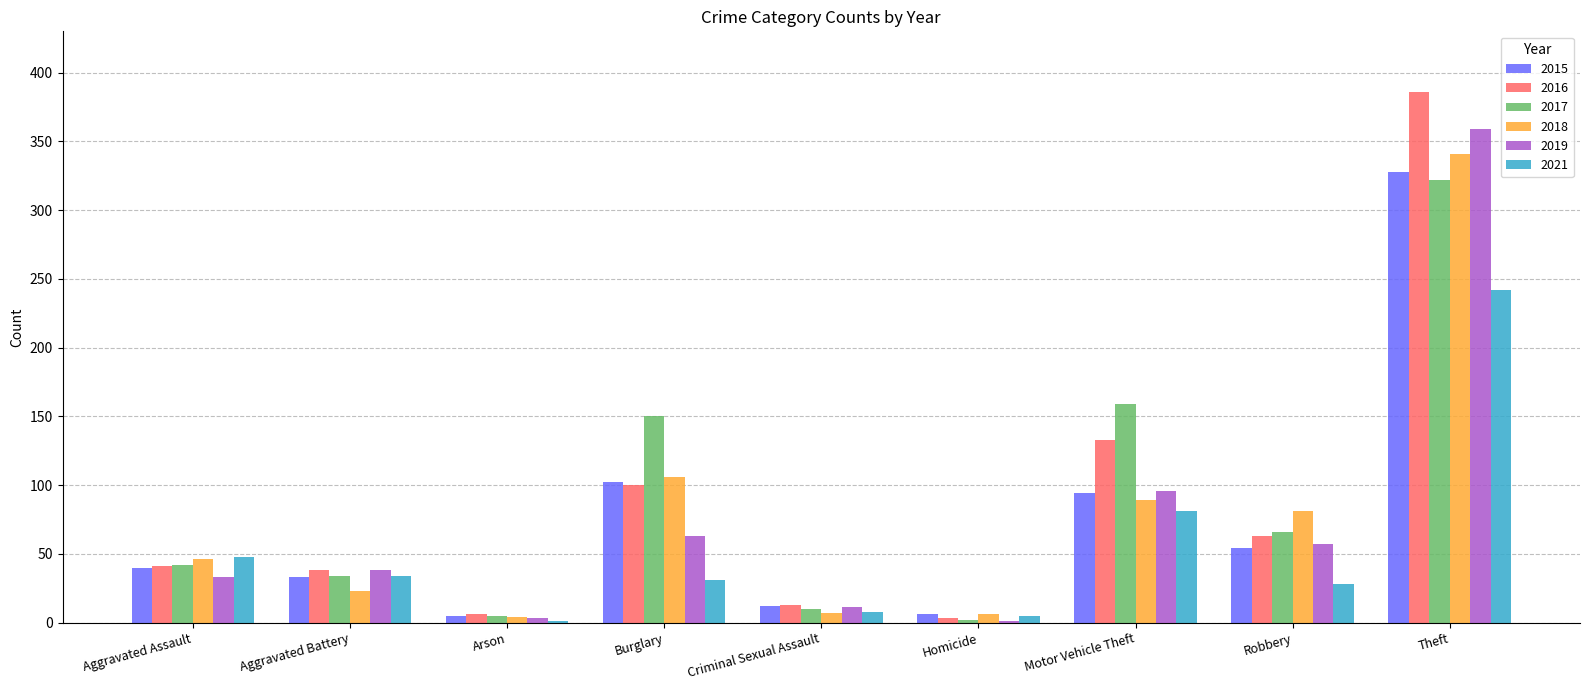

What is the average value of the 2015 series?

75